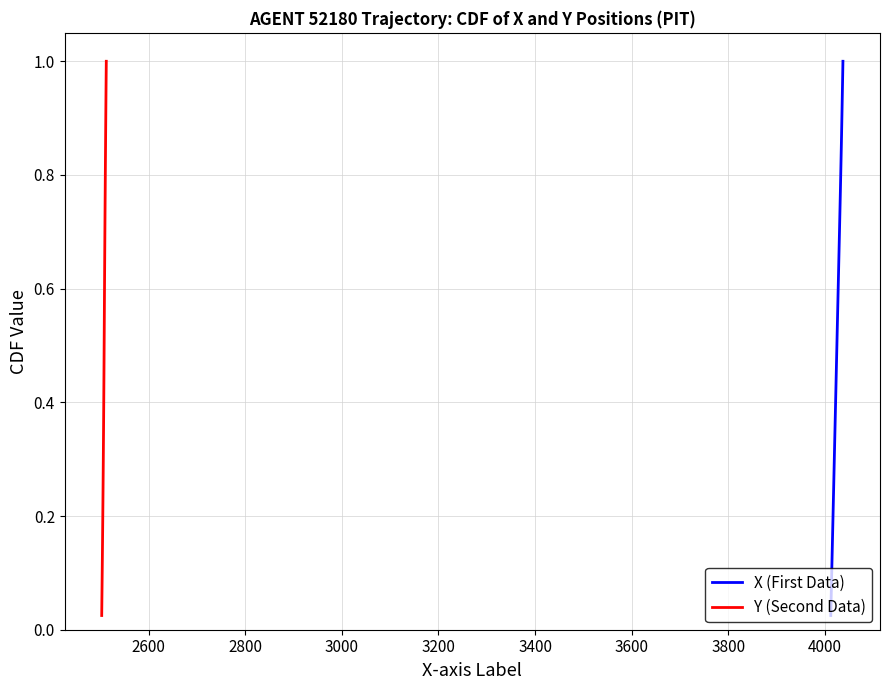

Which series has the largest total across all categories?

X (First Data)